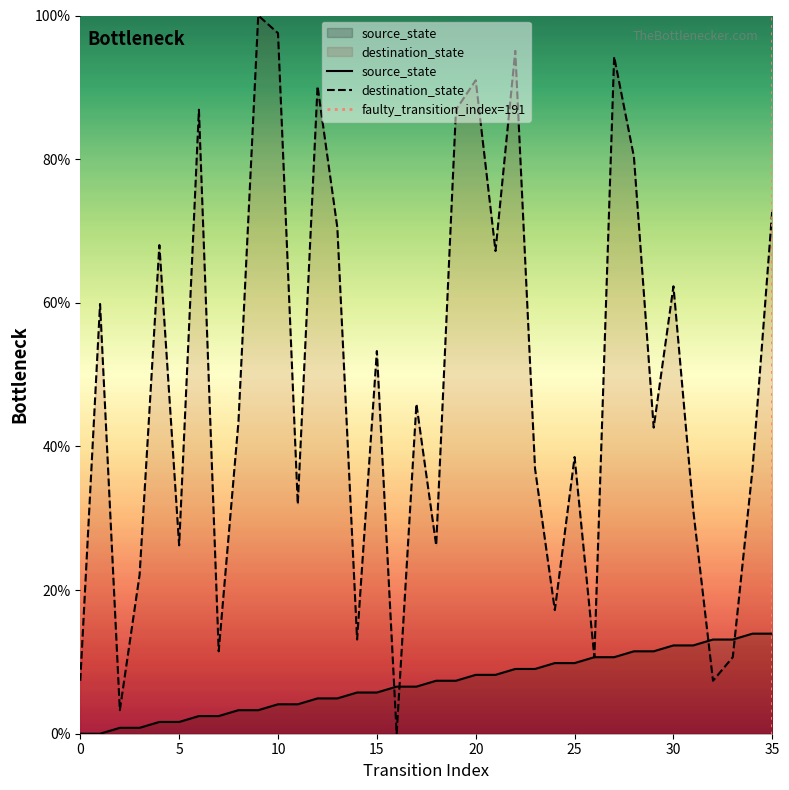

At which category is the sum across all series the highest?

27